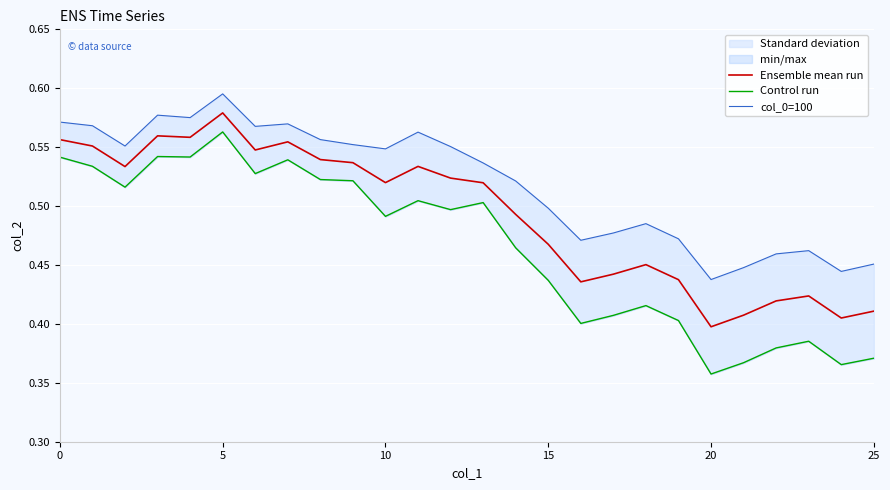

True or false: Ensemble mean run and col_0=100 cross at least once.

False